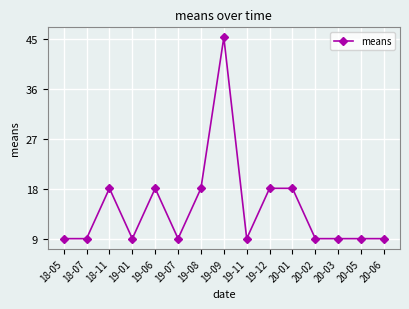

Is this an area chart (filled region under the line)?

No